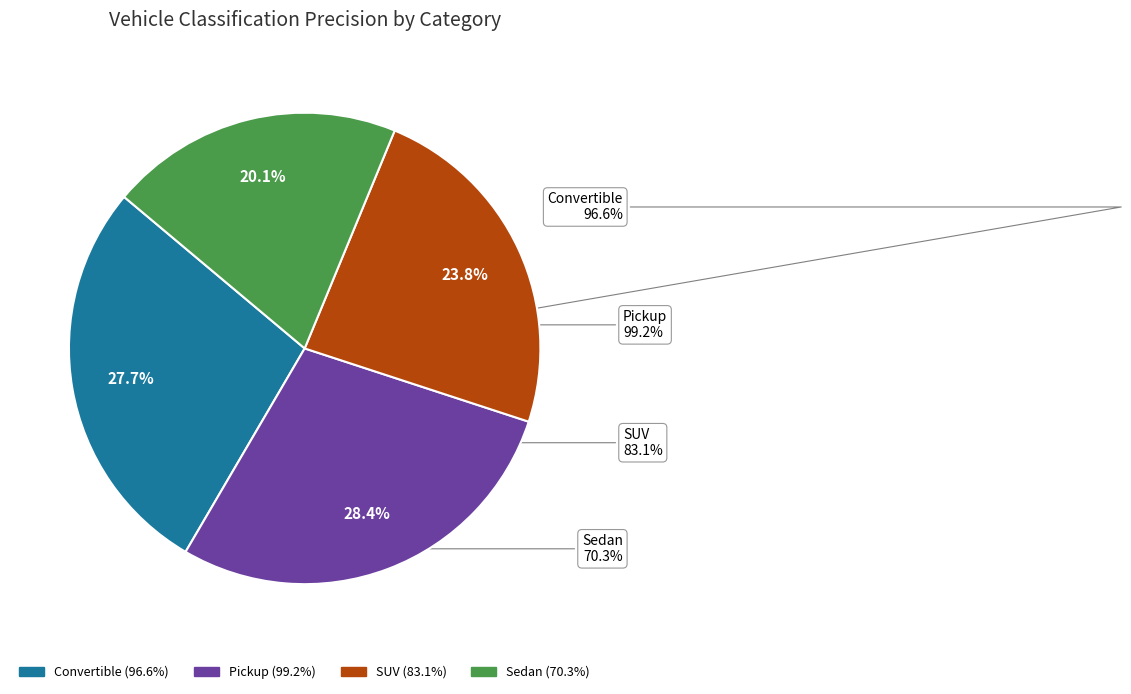

The SUV slice represents 24% of the pie. True or false?

True